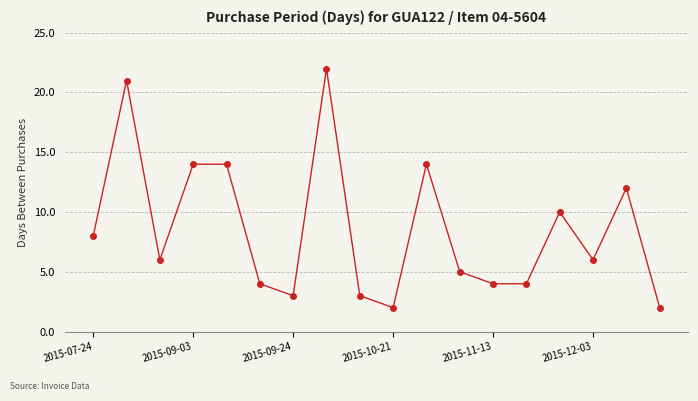

What is the value of the 1st point from the left?

8